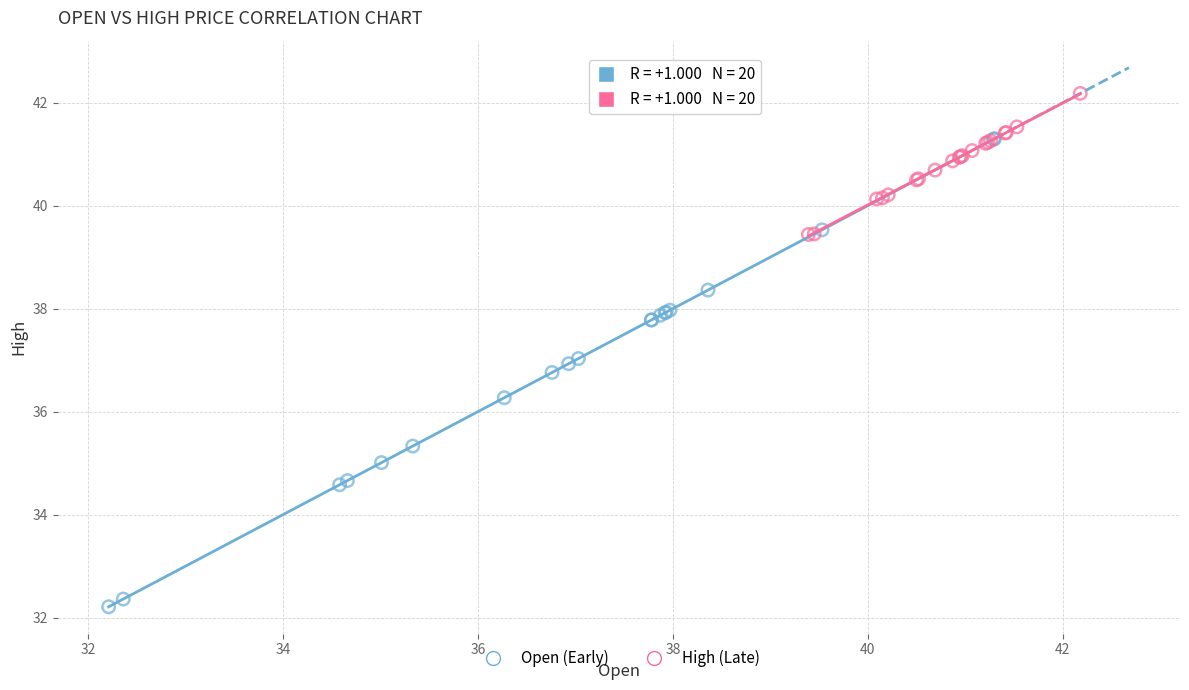

Which series contains the highest Y value?

High (Late)